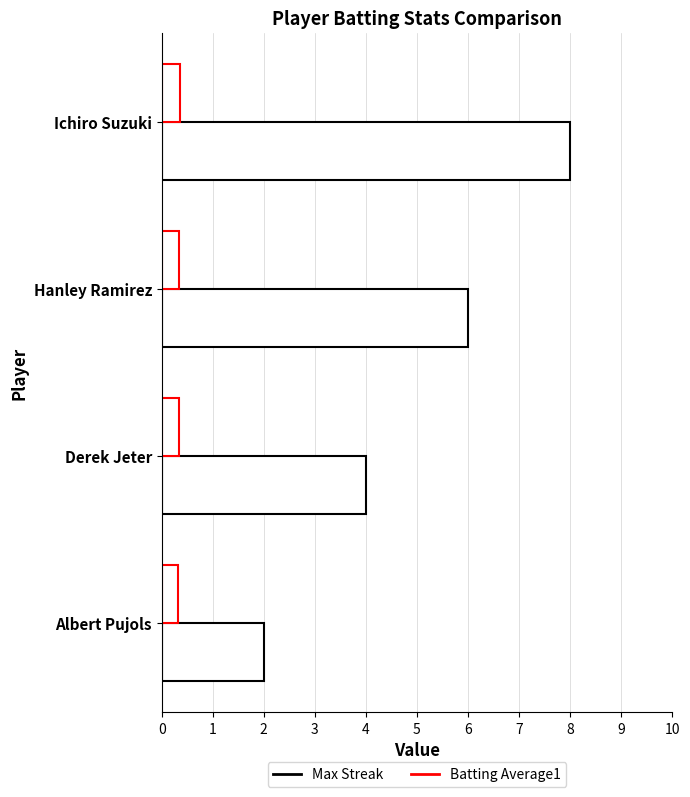

Which series has the largest total across all categories?

Max Streak